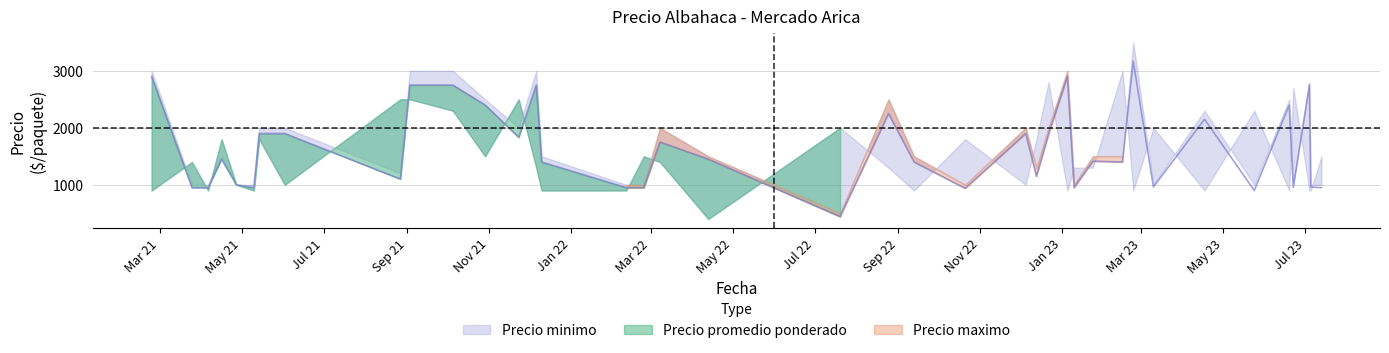

Rank the series at 2021-02-23 from lowest to highest value.

Precio minimo, Precio promedio ponderado, Precio maximo